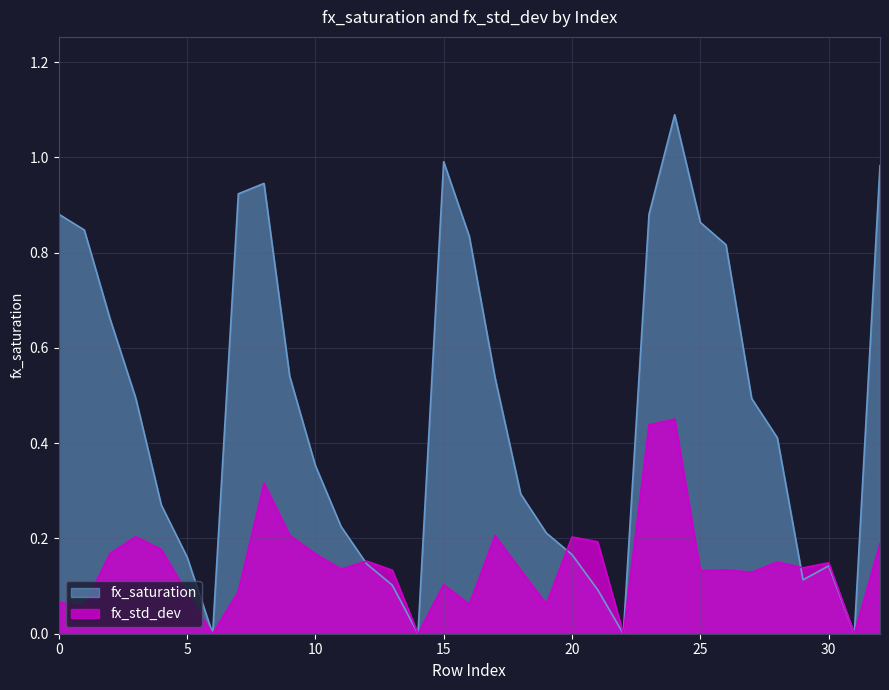

Read the fx_std_dev value at 20.

0.2